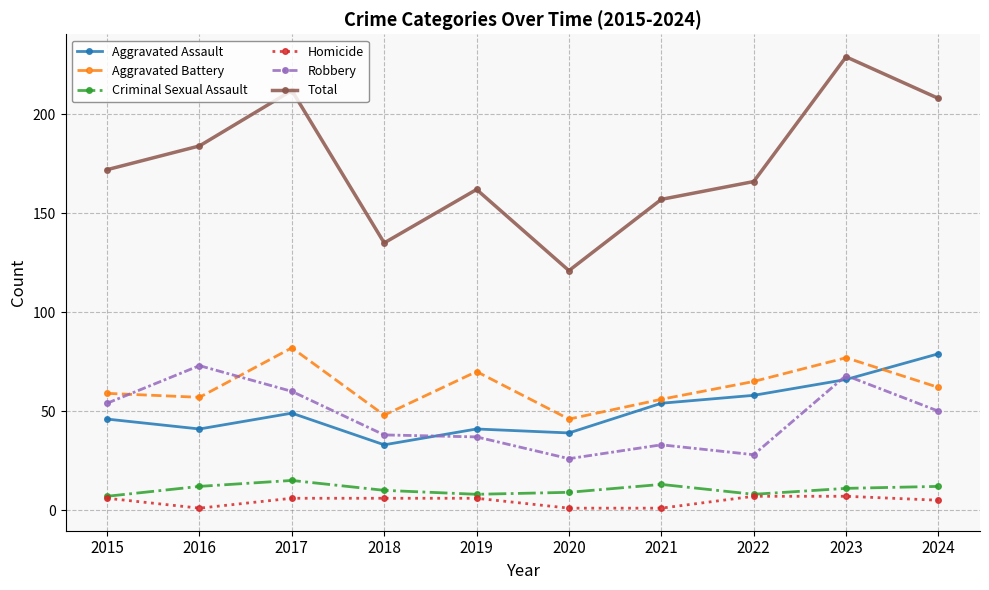

What is the maximum value for Total?

229